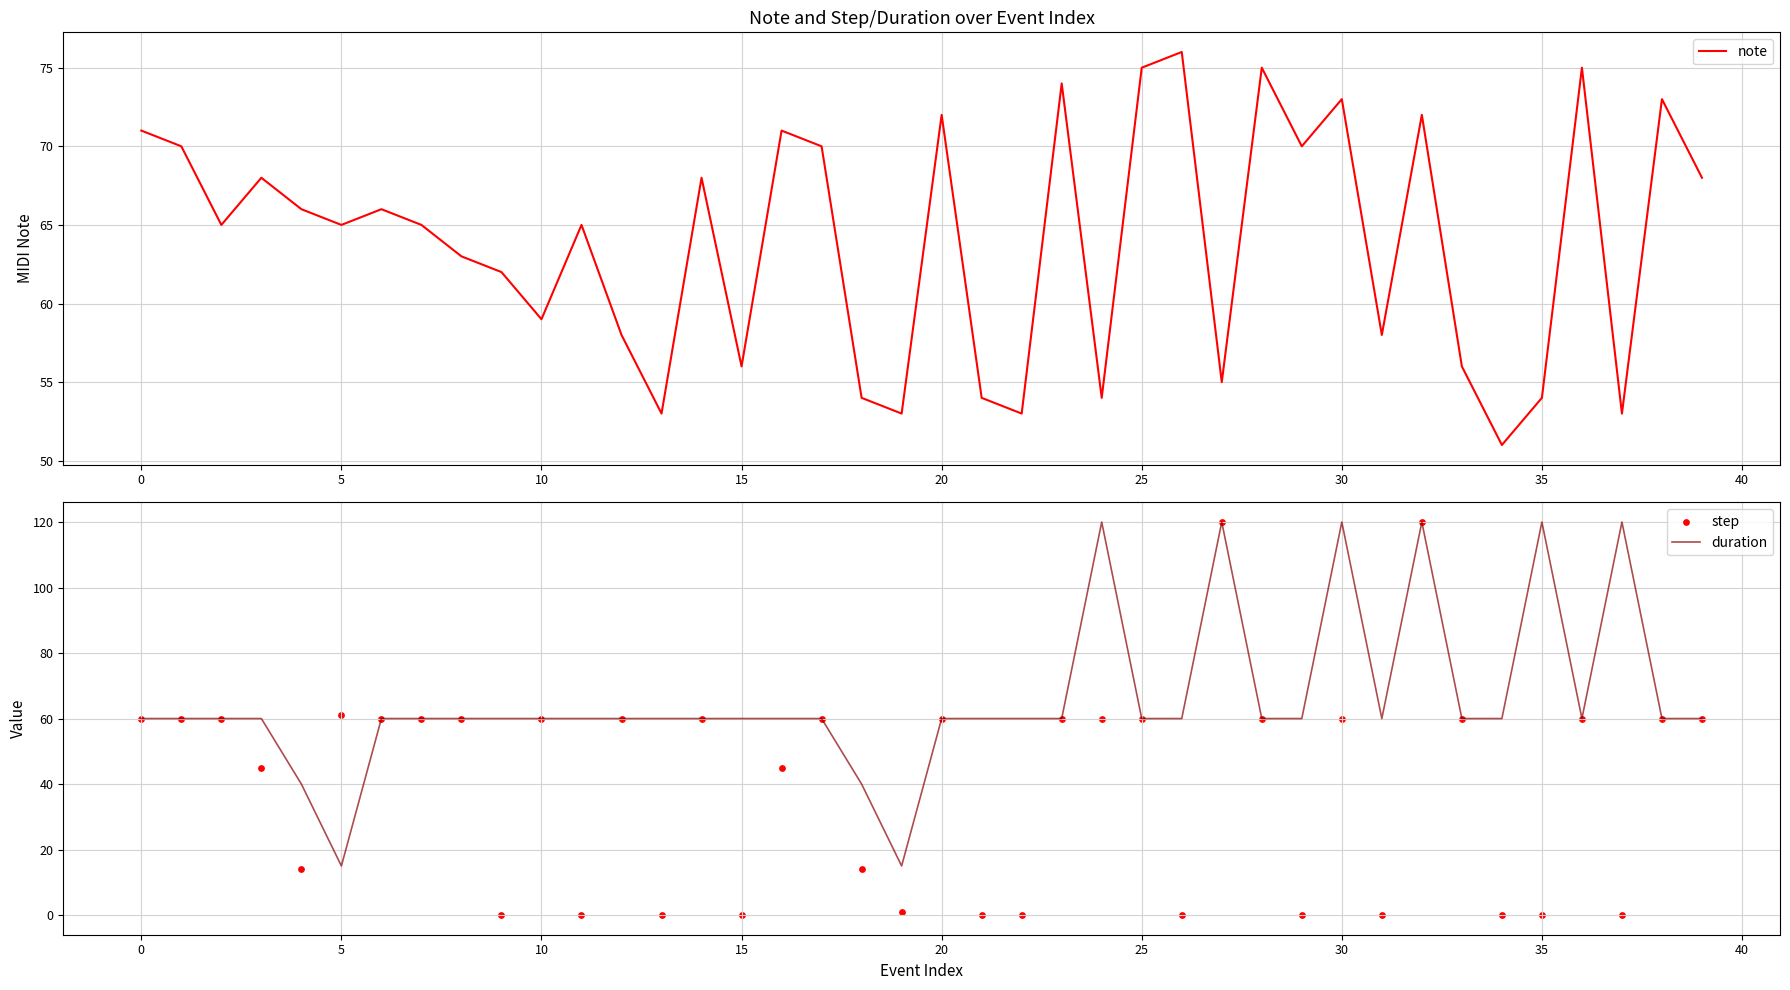

At how many categories does at least one series exceed 38?

40